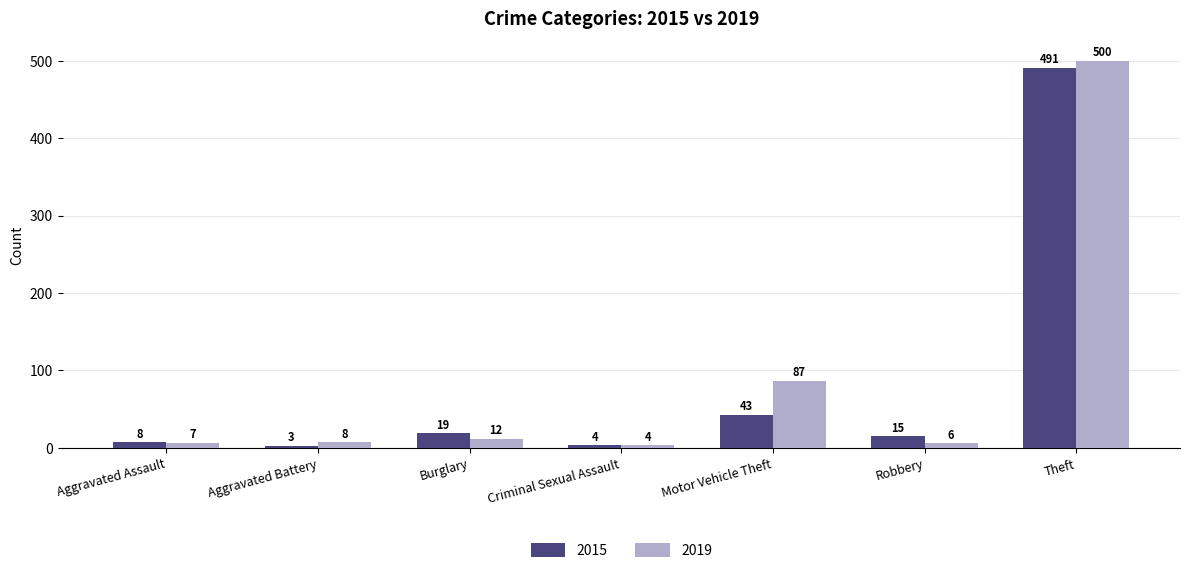

How many bars are there in total?

14